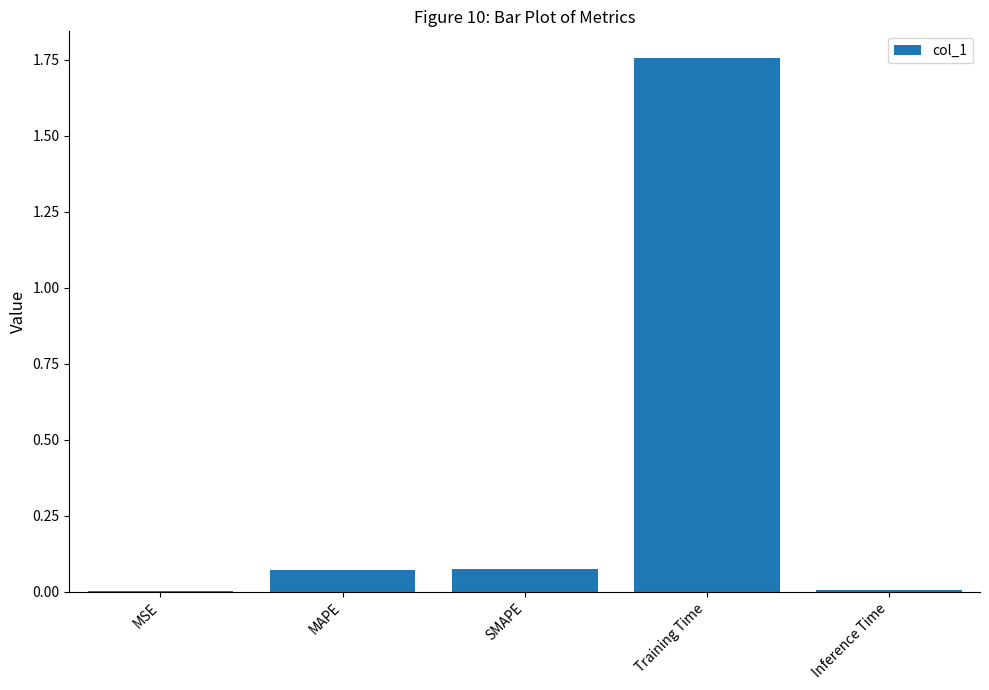

What is the sum of all values?

1.9